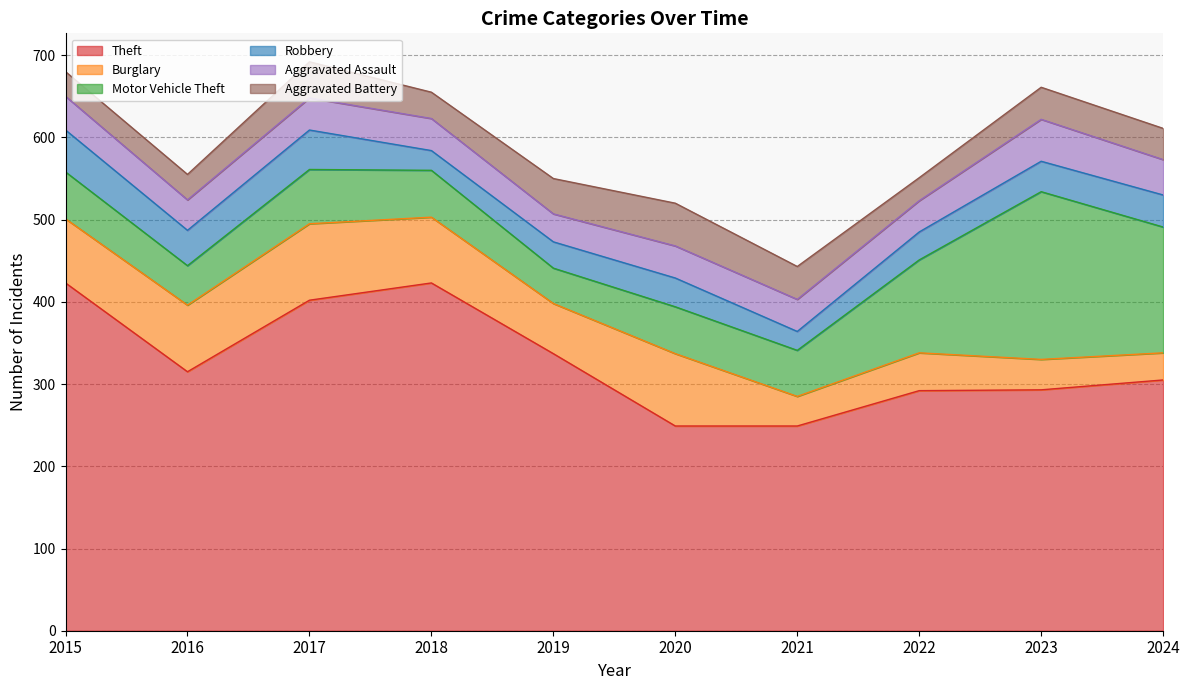

At which label does Aggravated Assault reach its minimum?

2019